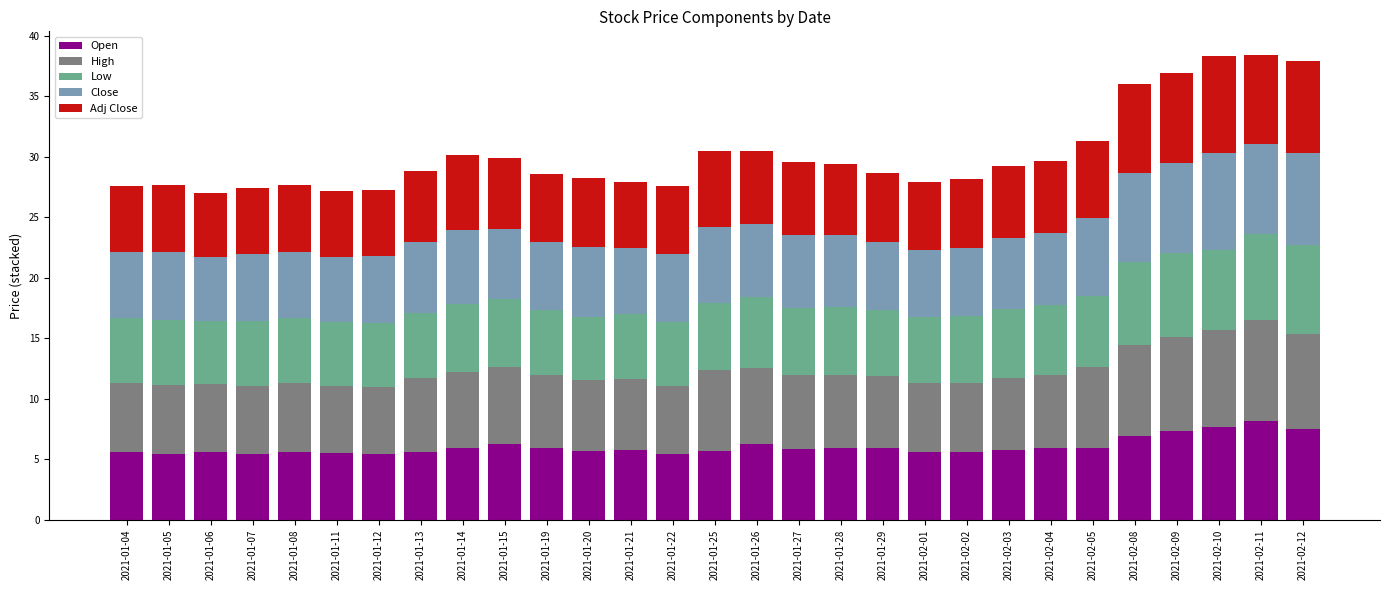

What is the total value across all series at 2021-02-01?

27.9